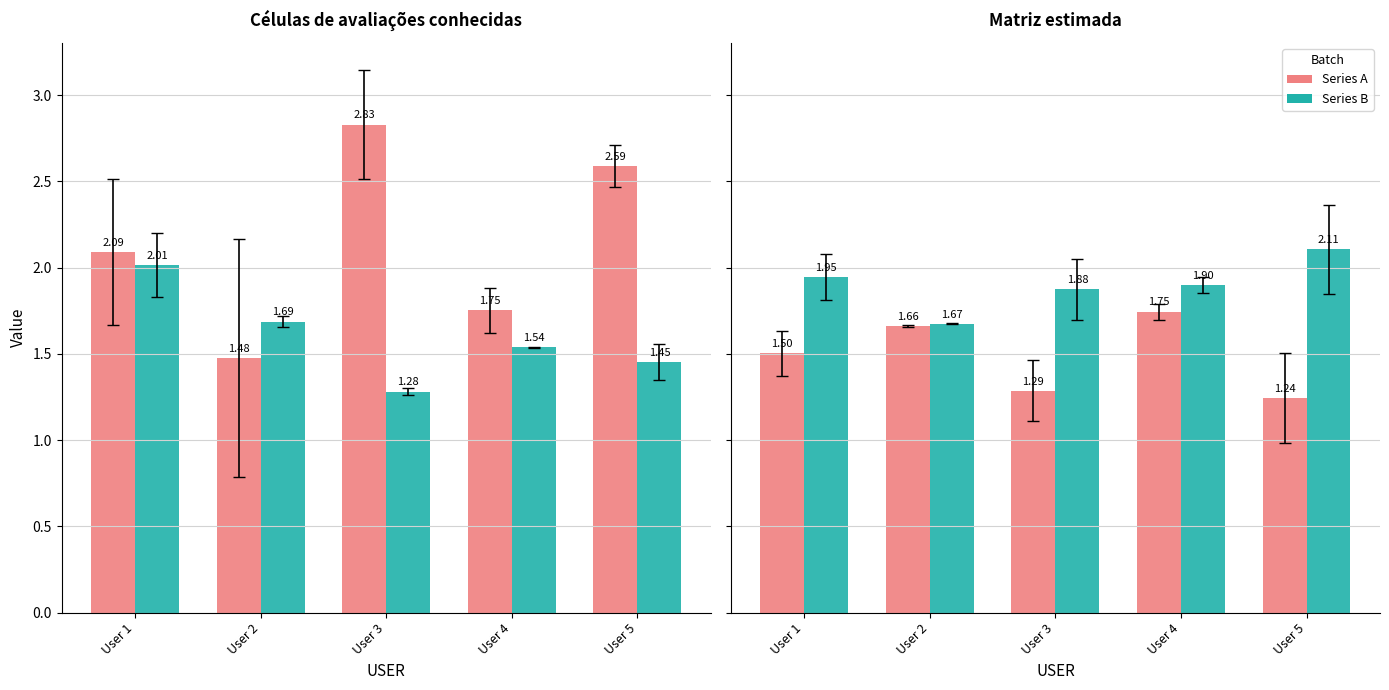

Which series has the largest range (max minus min)?

Series A